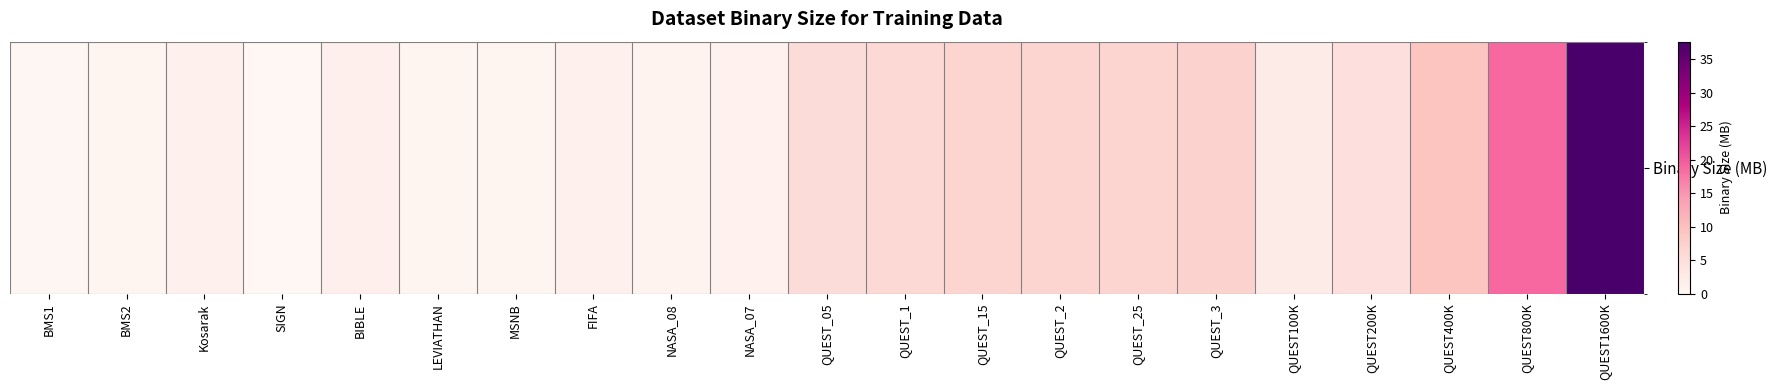

The chart shows a value of 7.9 at QUEST200K. True or false?

False